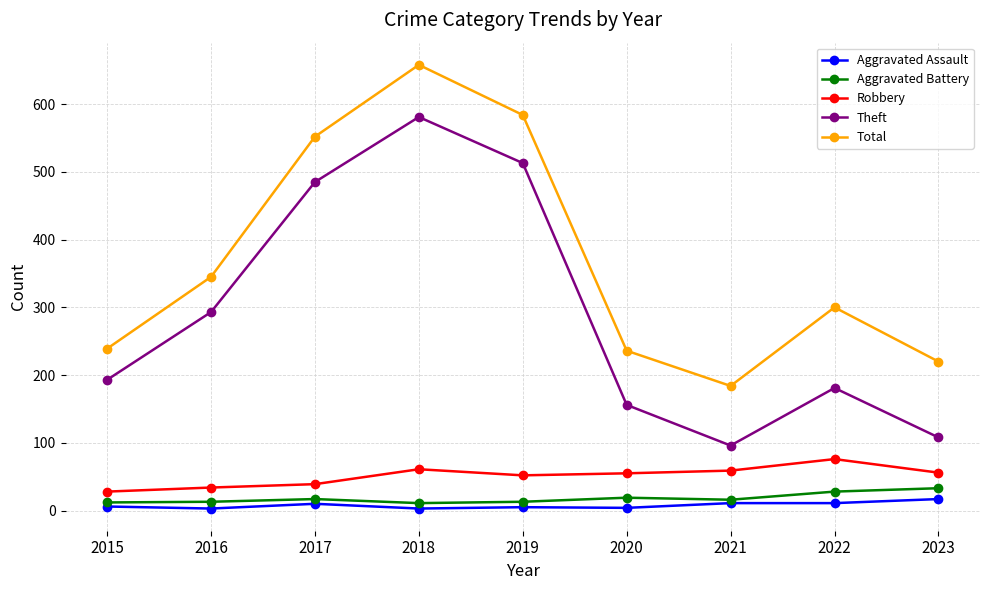

How many distinct data groups are displayed?

5